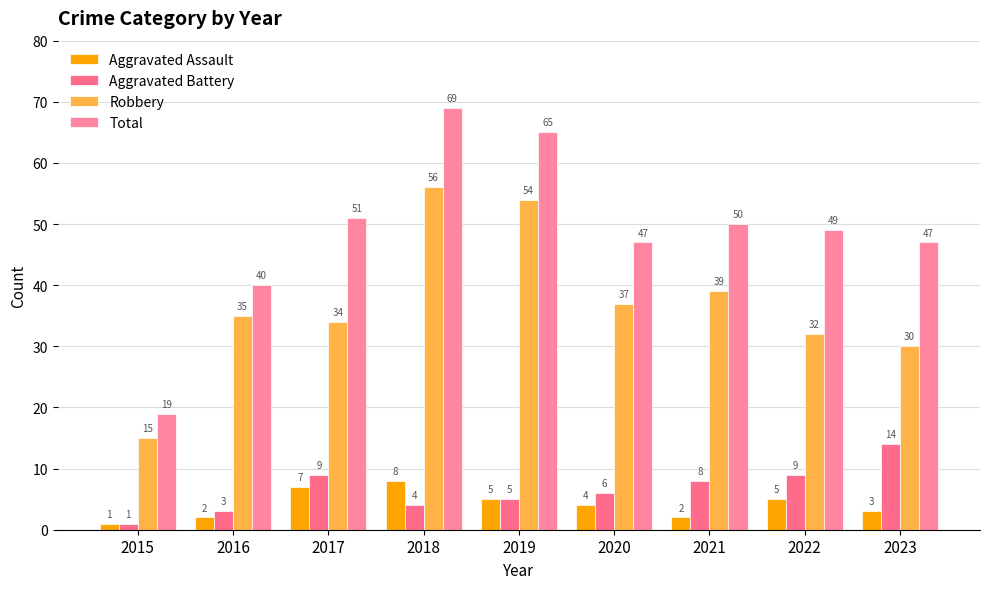

Which series has the largest total across all categories?

Total